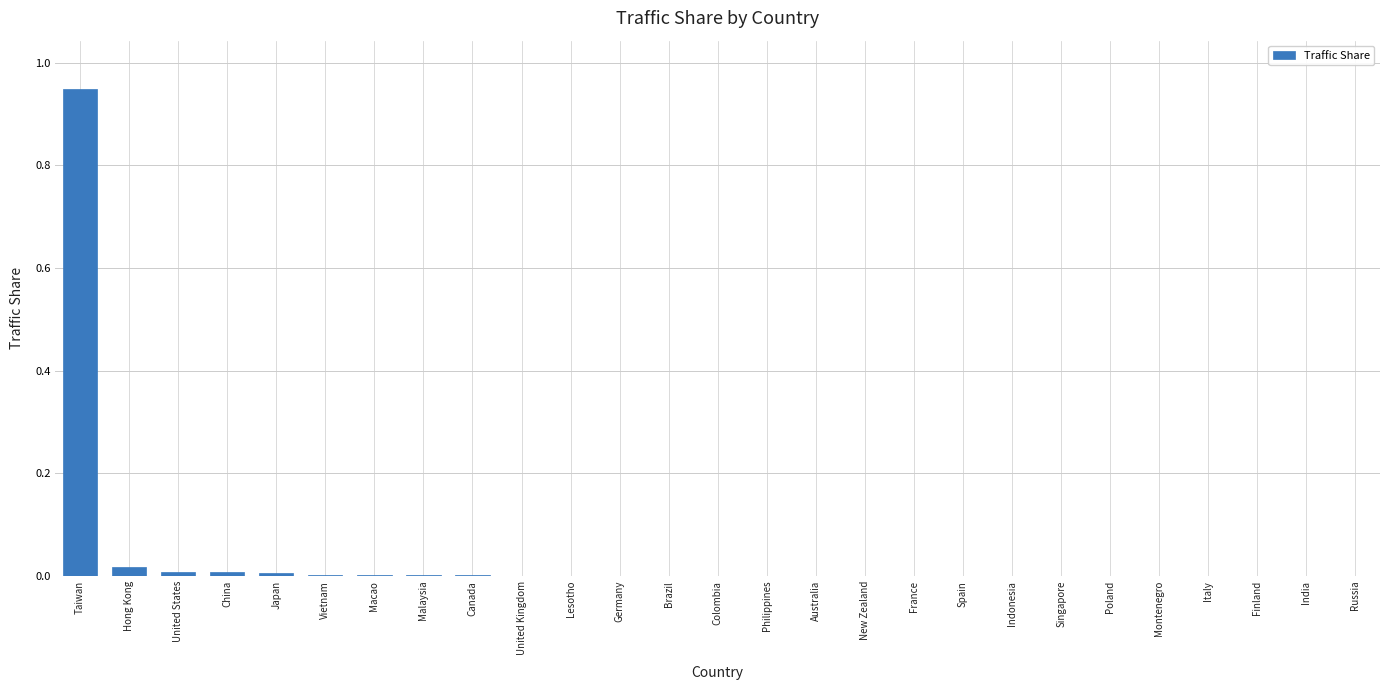

Between Brazil and Taiwan, which is larger?

Taiwan